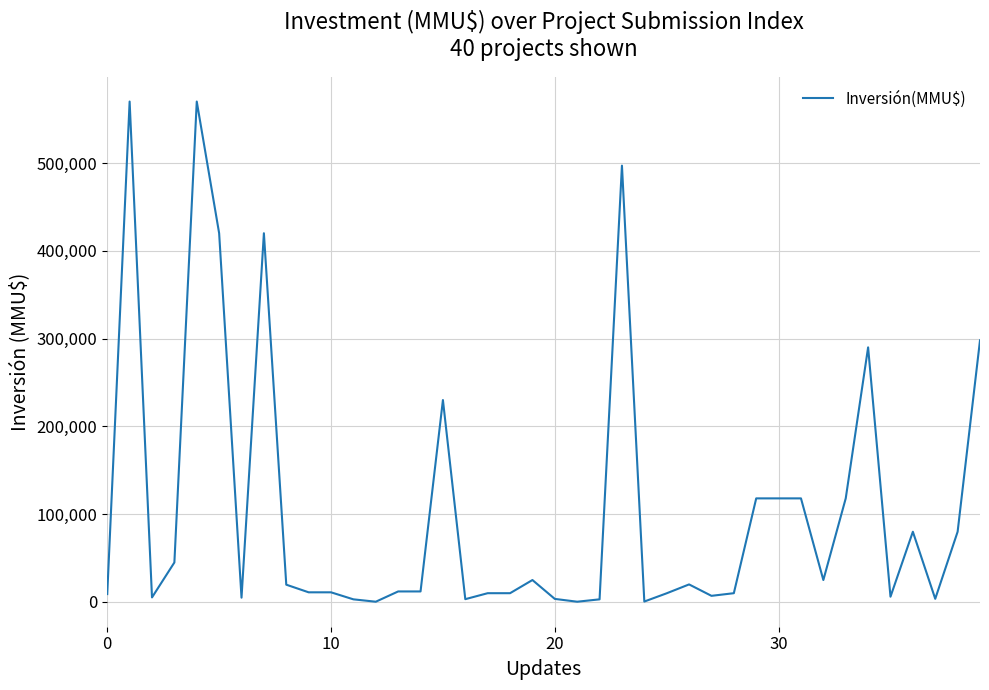

What is the difference between the maximum and minimum values?

569700